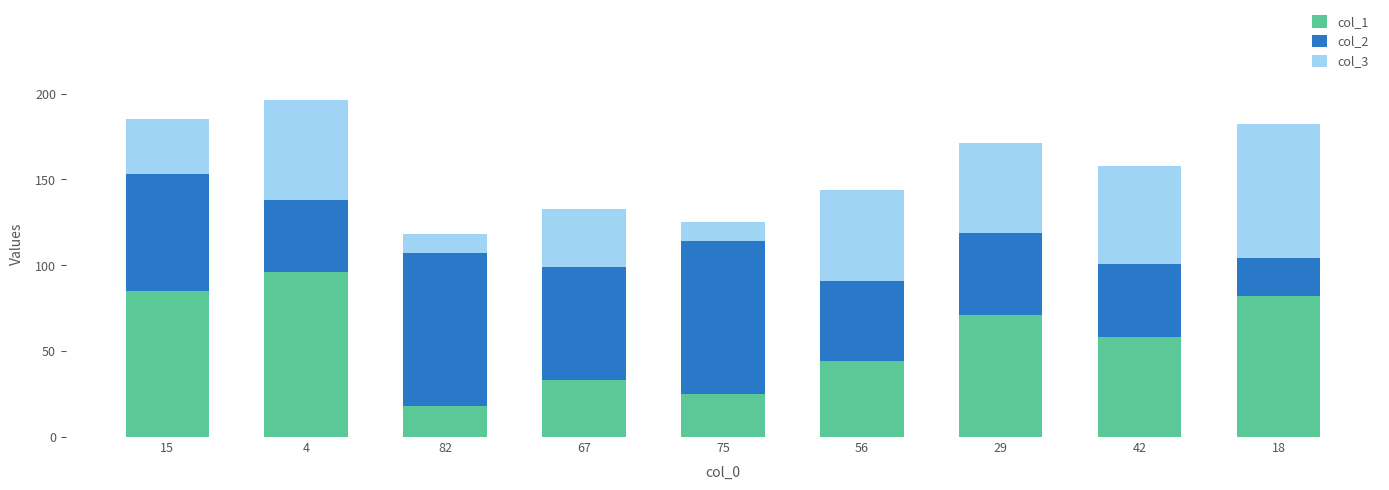

The value of col_1 at 67 is 7. True or false?

False